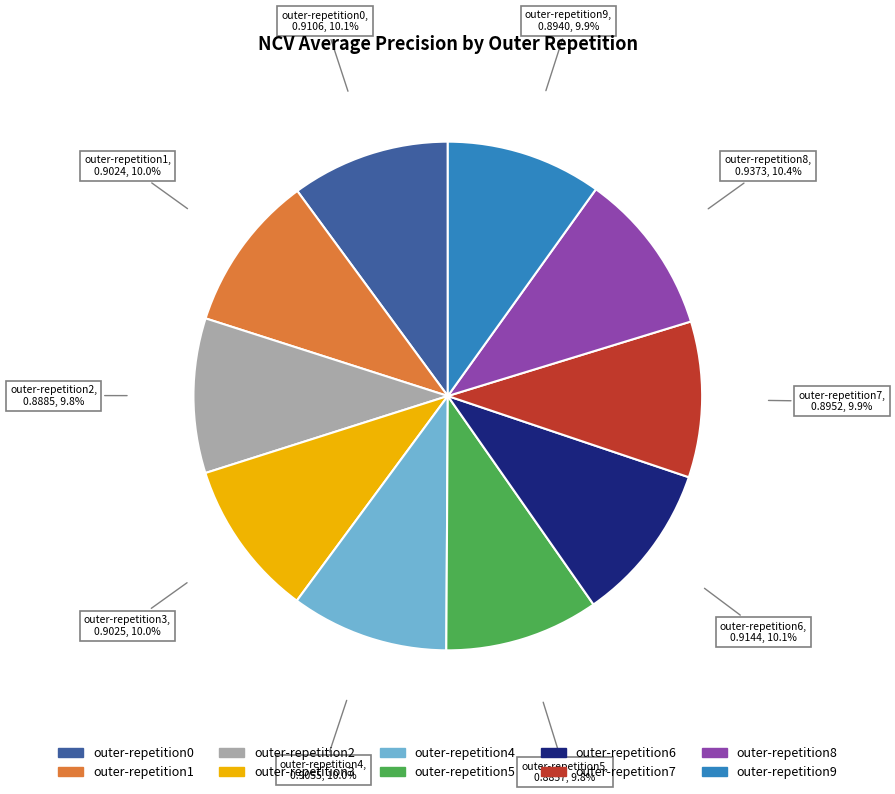

Is there a majority slice in this chart?

No